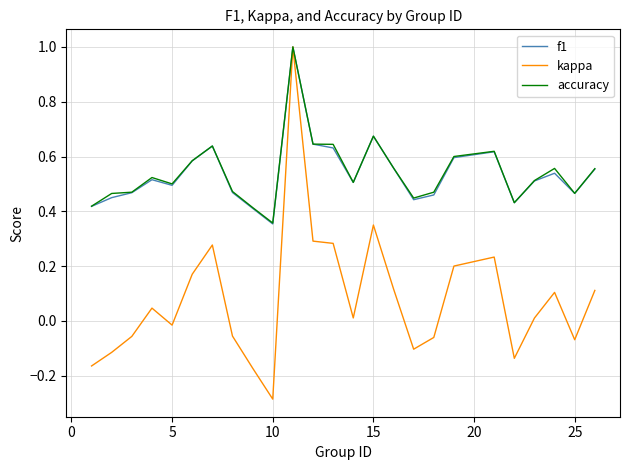

Which series has the widest spread of values?

kappa